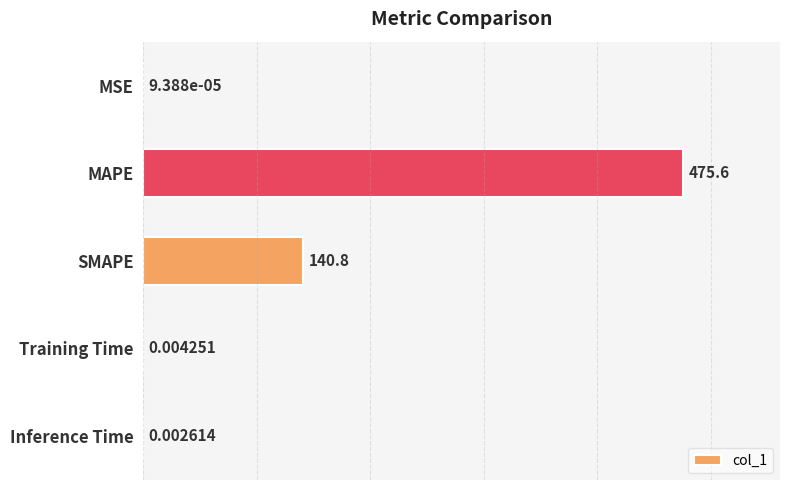

Where is the data nearest to the value 237?

SMAPE